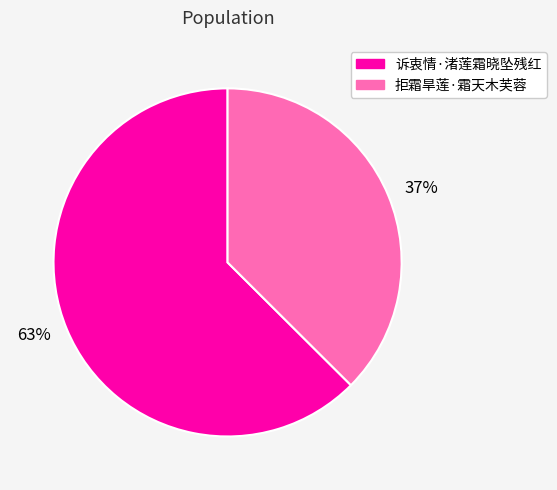

Does any single category account for the majority?

Yes